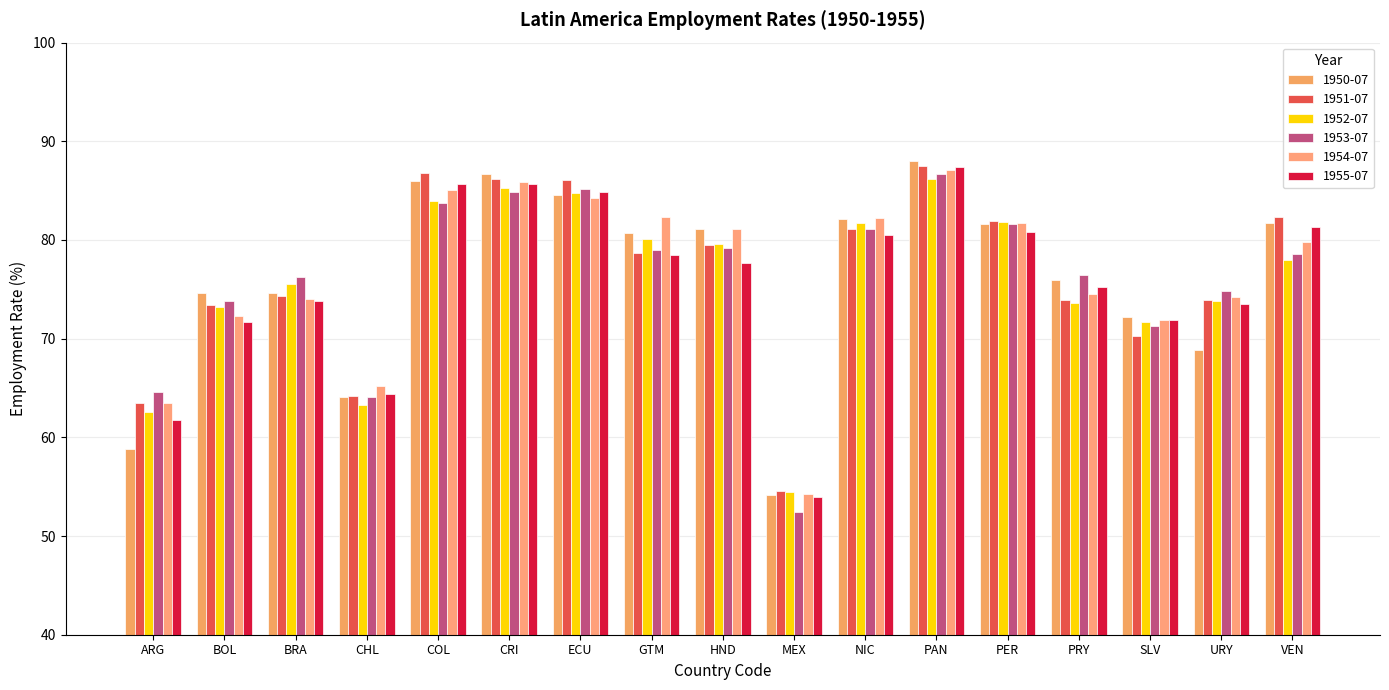

Which series has the widest spread of values?

1953-07